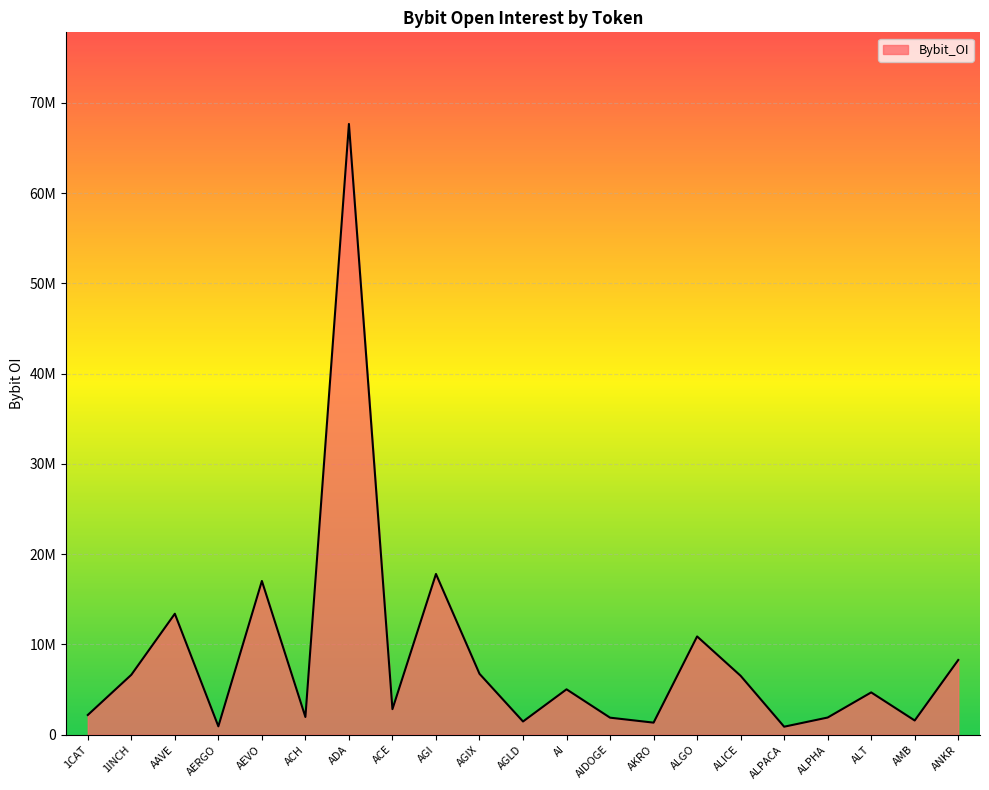

How many points are lower than both their immediate neighbors (excluding endpoints)?

7